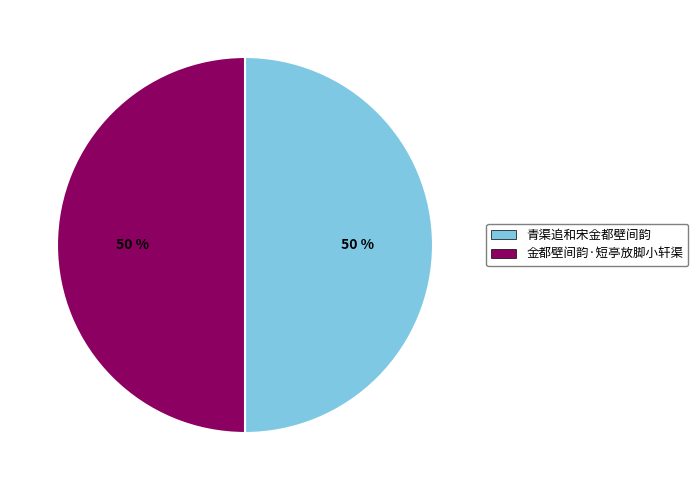

The 金都壁间韵·短亭放脚小轩渠 slice represents 58% of the pie. True or false?

False